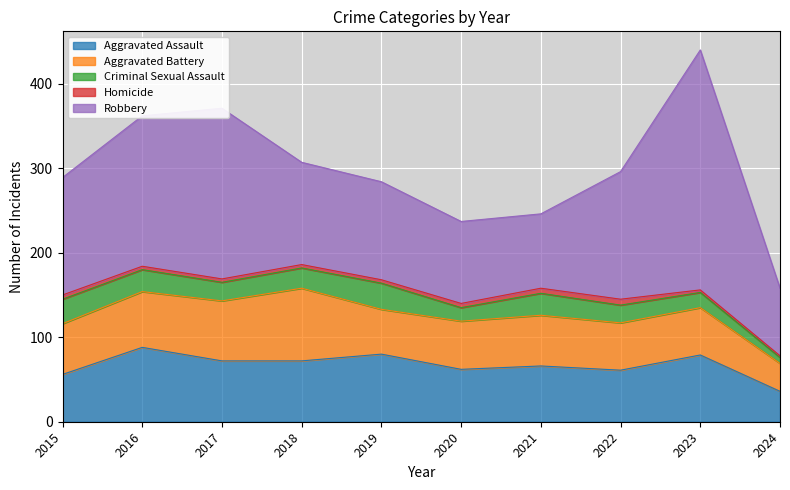

True or false: Aggravated Assault and Robbery cross at least once.

False